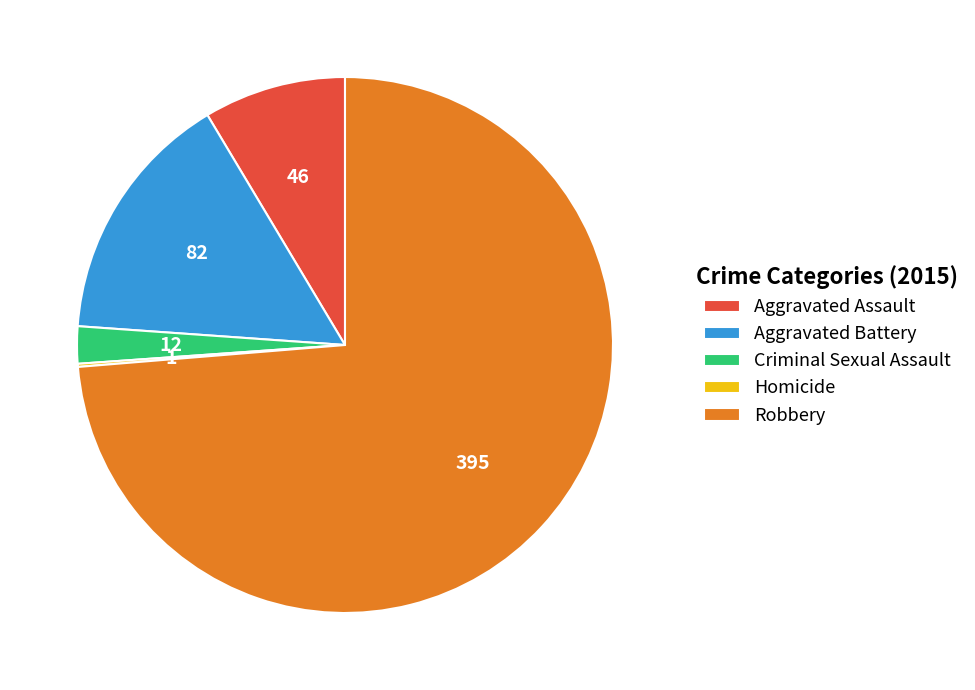

The Aggravated Battery slice represents 21% of the pie. True or false?

False